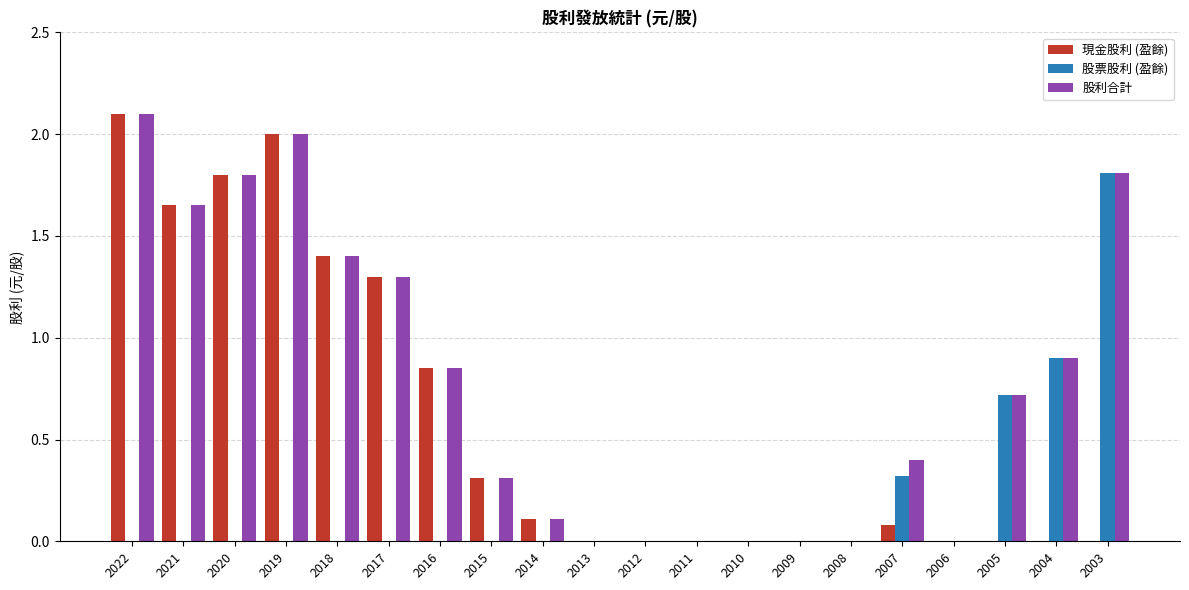

What is the maximum value shown in the chart?

2.1